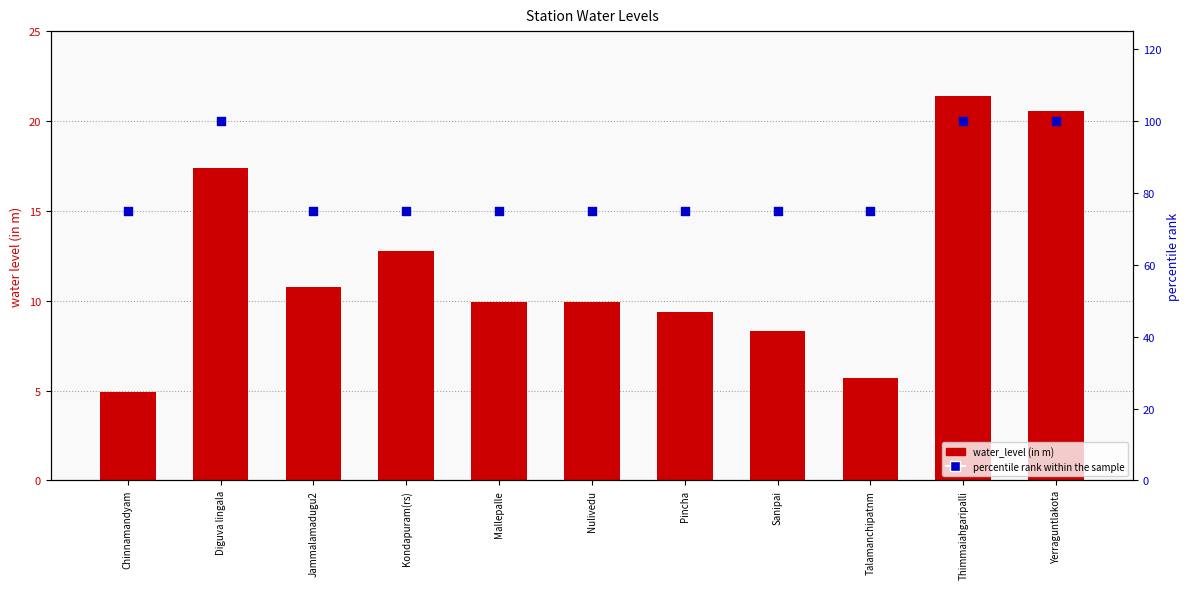

Which series has the widest spread of Y values?

percentile rank within the sample